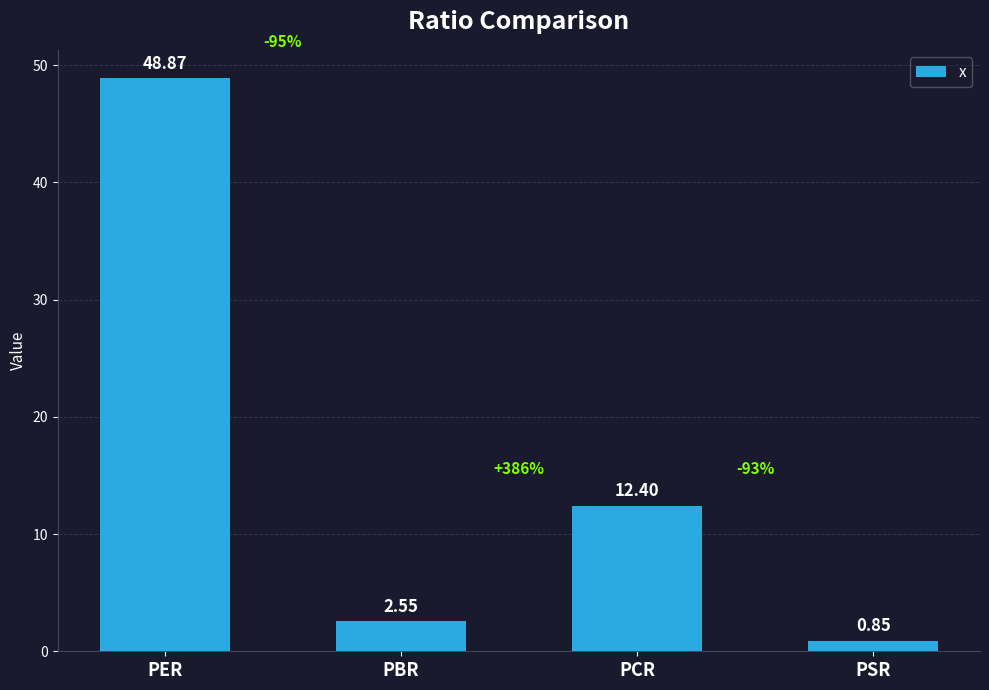

Rank the categories by value from highest to lowest.

PER, PCR, PBR, PSR